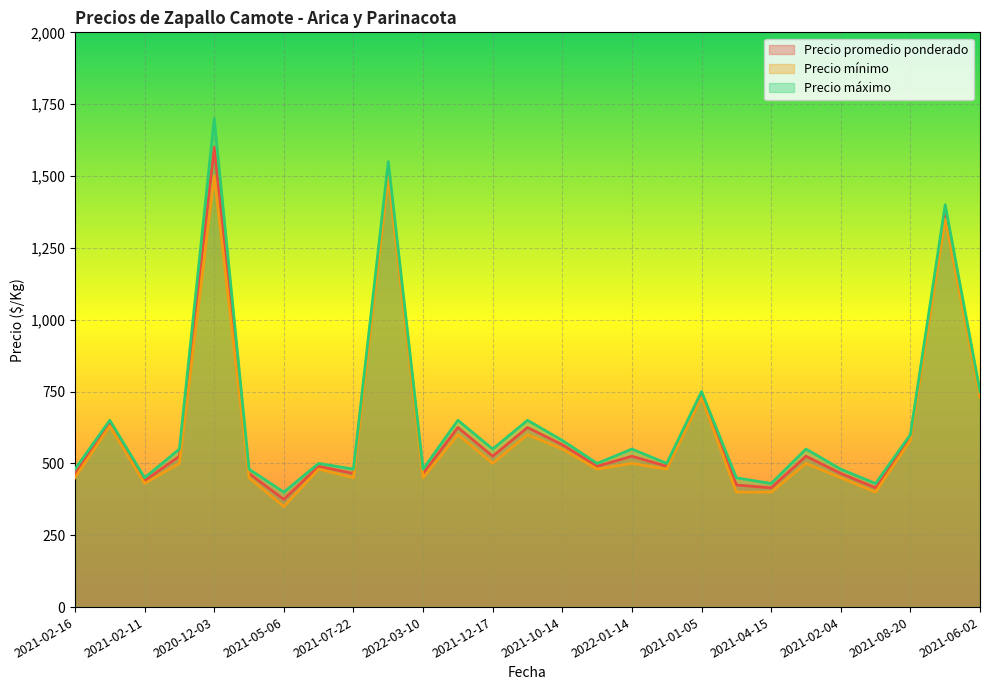

Which series has the largest total across all categories?

Precio máximo